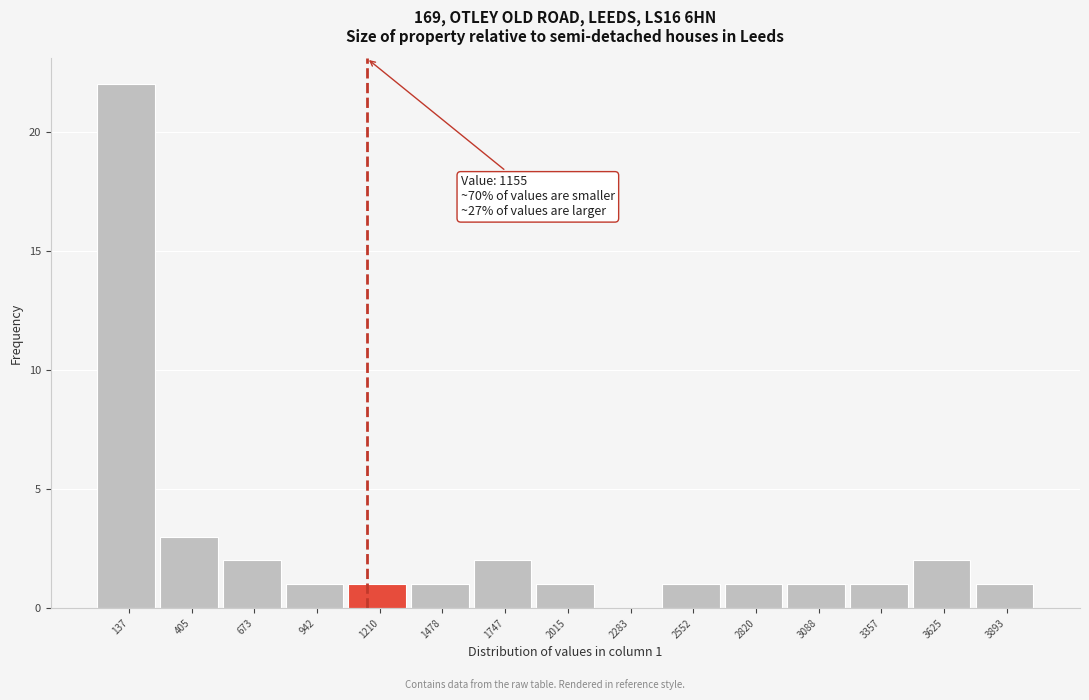

Which range on the x-axis has the tallest bar?

0 to 250